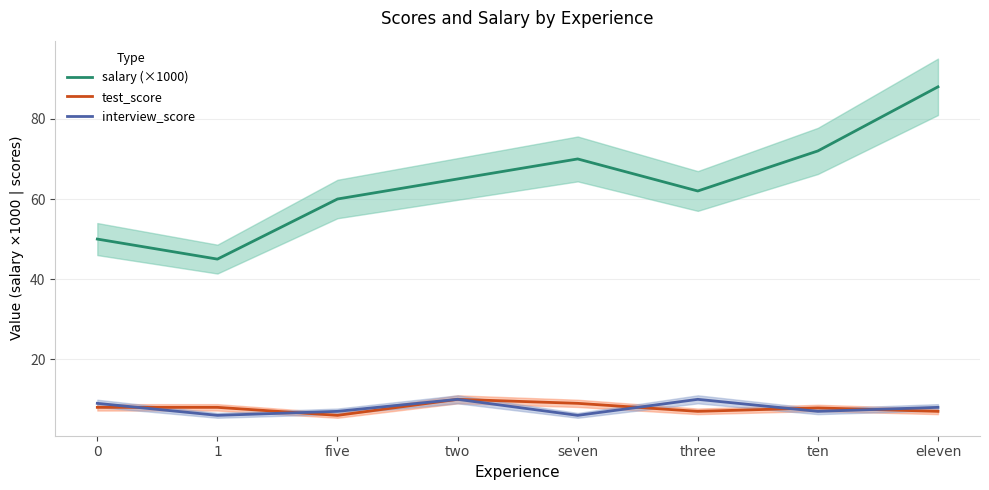

At which category does the chart reach its minimum across all series?

five